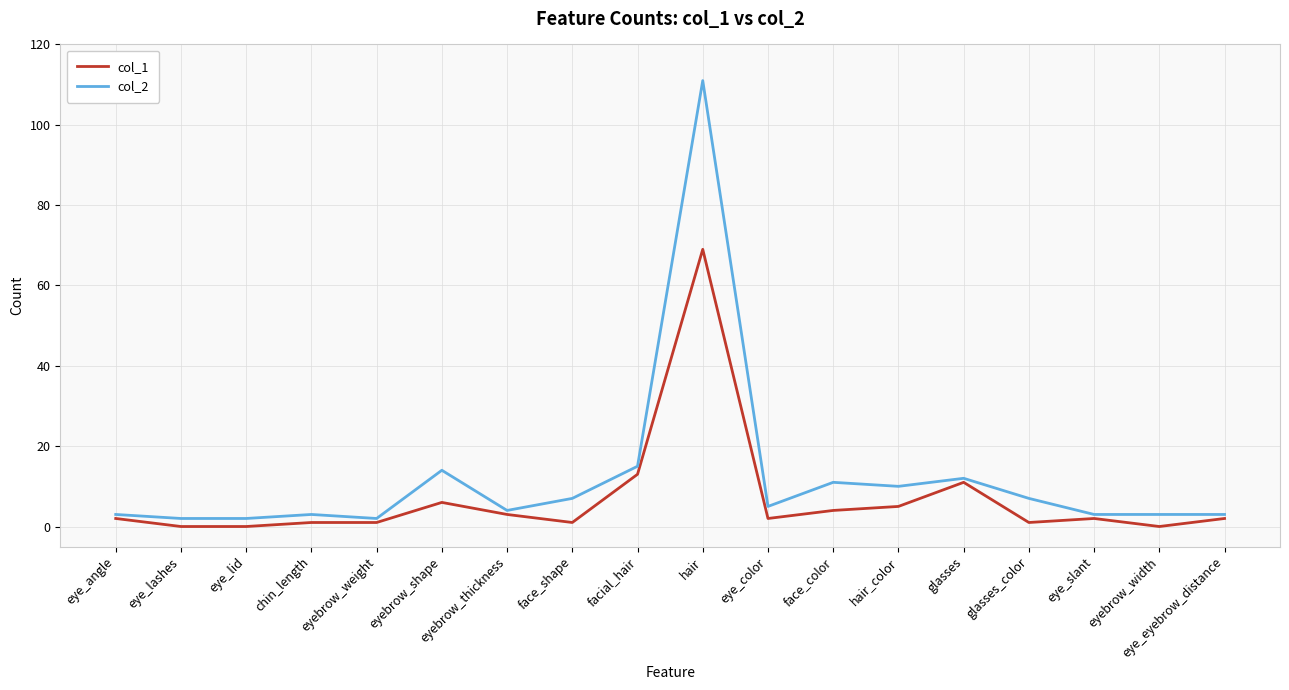

What position from the left is facial_hair?

9